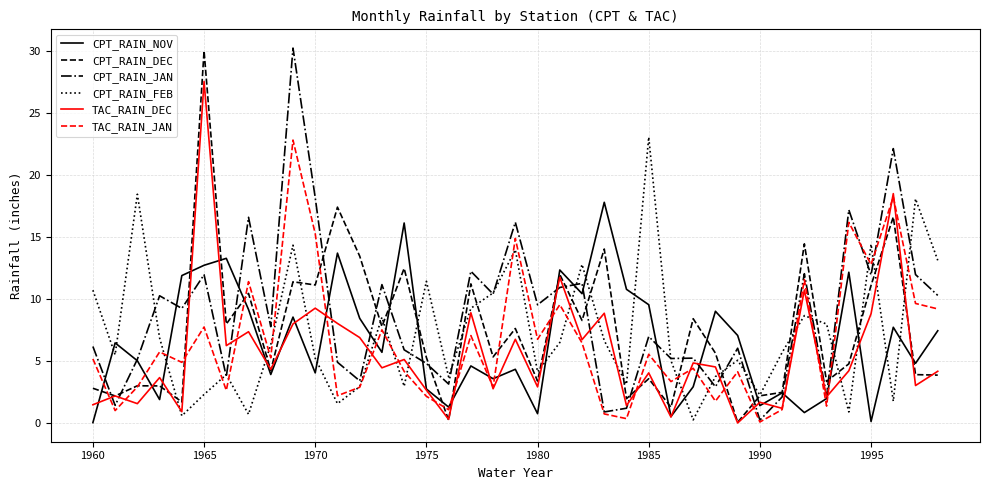

Which series has the largest total across all categories?

CPT_RAIN_JAN